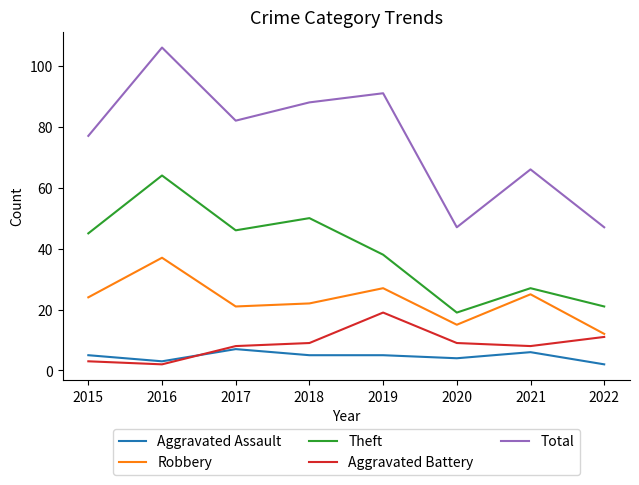

True or false: Robbery and Aggravated Assault intersect in this chart.

False